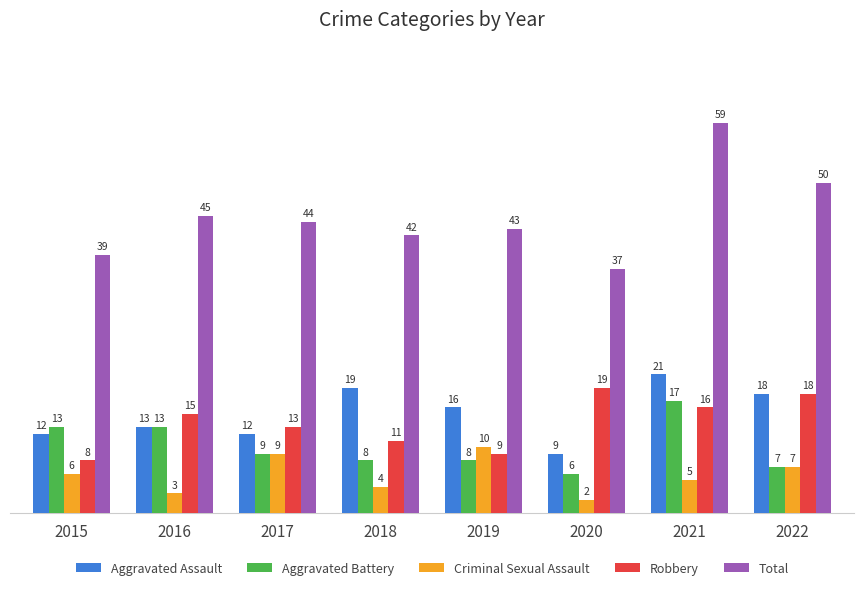

What is the average value of the Total series?

45